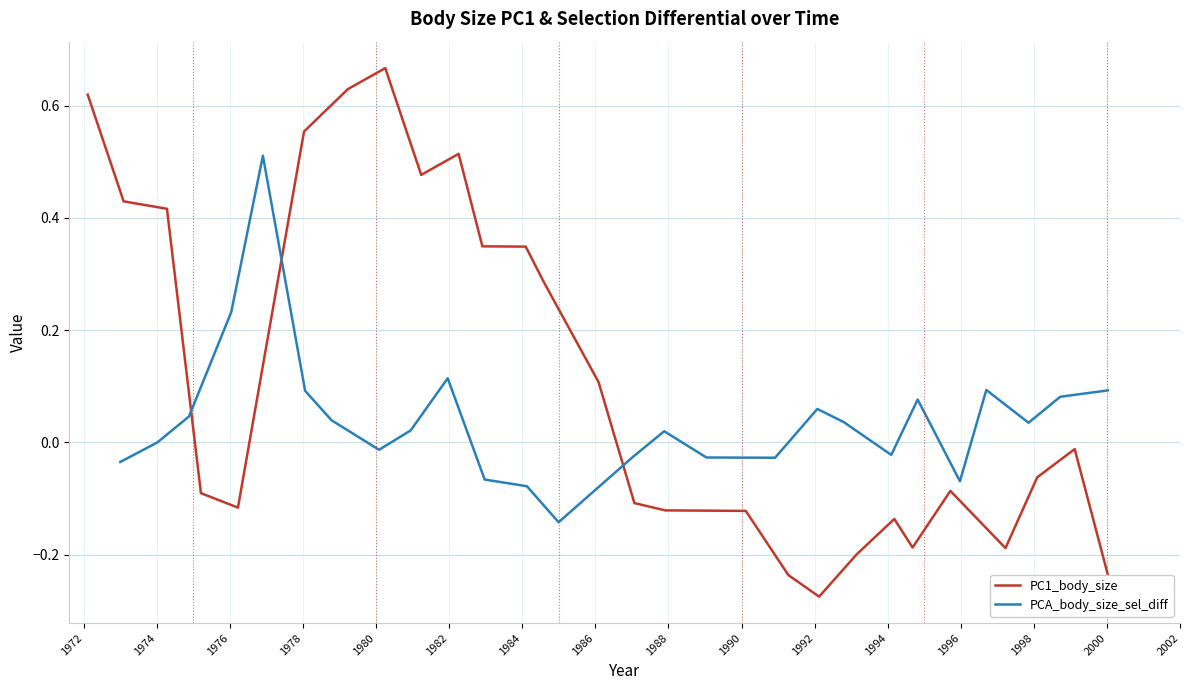

What is the difference between the maximum and second lowest values?

0.6